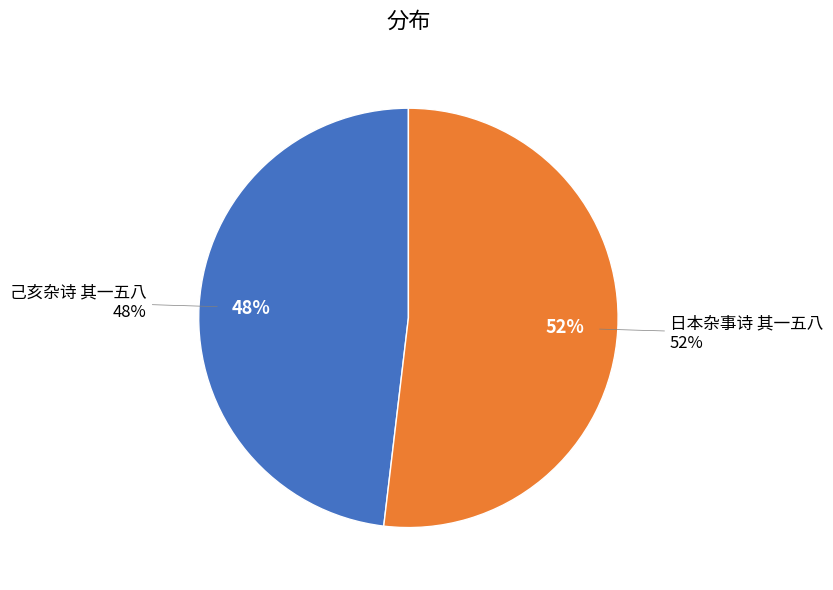

Is the sum of 己亥杂诗 其一五八 and 日本杂事诗 其一五八 greater than half?

Yes